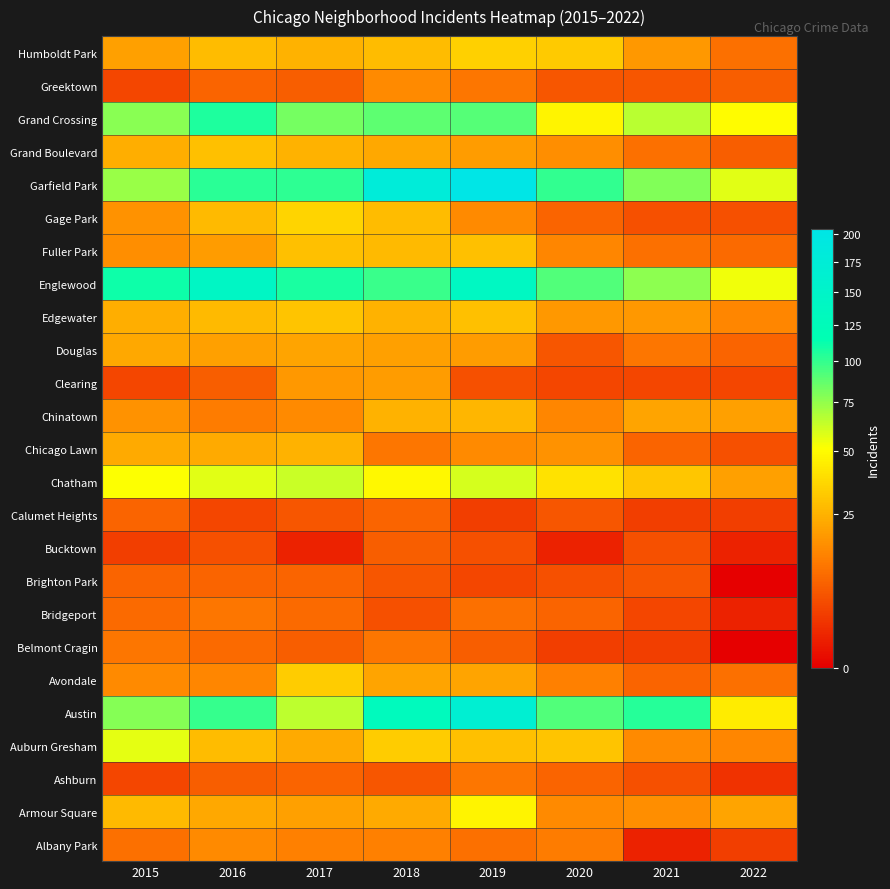

How many categories are shown in the chart?

8